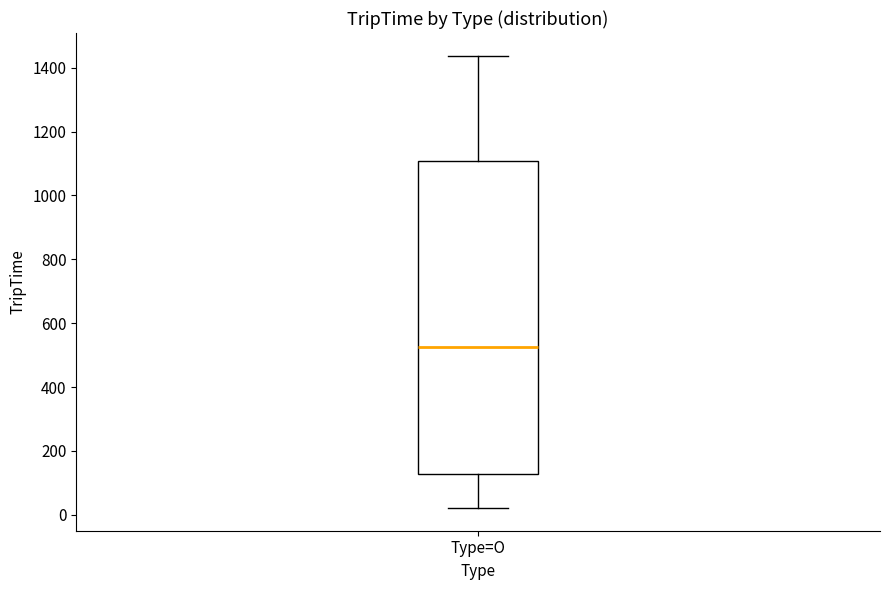

Transcribe this box plot: give where the median line is, the range the box spans, and where the two whiskers end, as read against the y-axis. The values are not printed on the chart, so give them approximately, as read against the axis.

median 520, box 120 to 1100, whiskers 20 to 1440